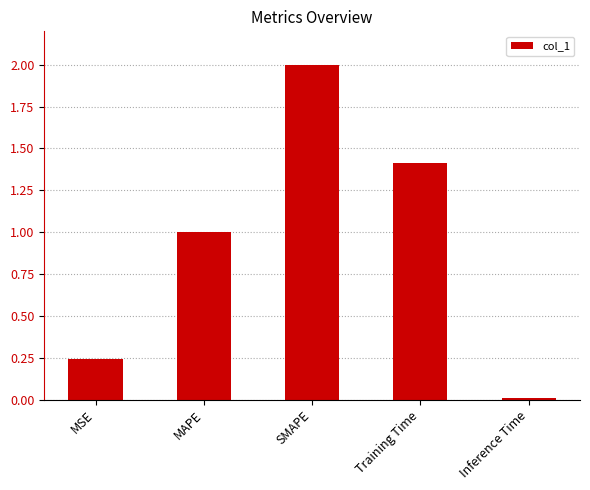

Rank the categories by value from lowest to highest.

Inference Time, MSE, MAPE, Training Time, SMAPE